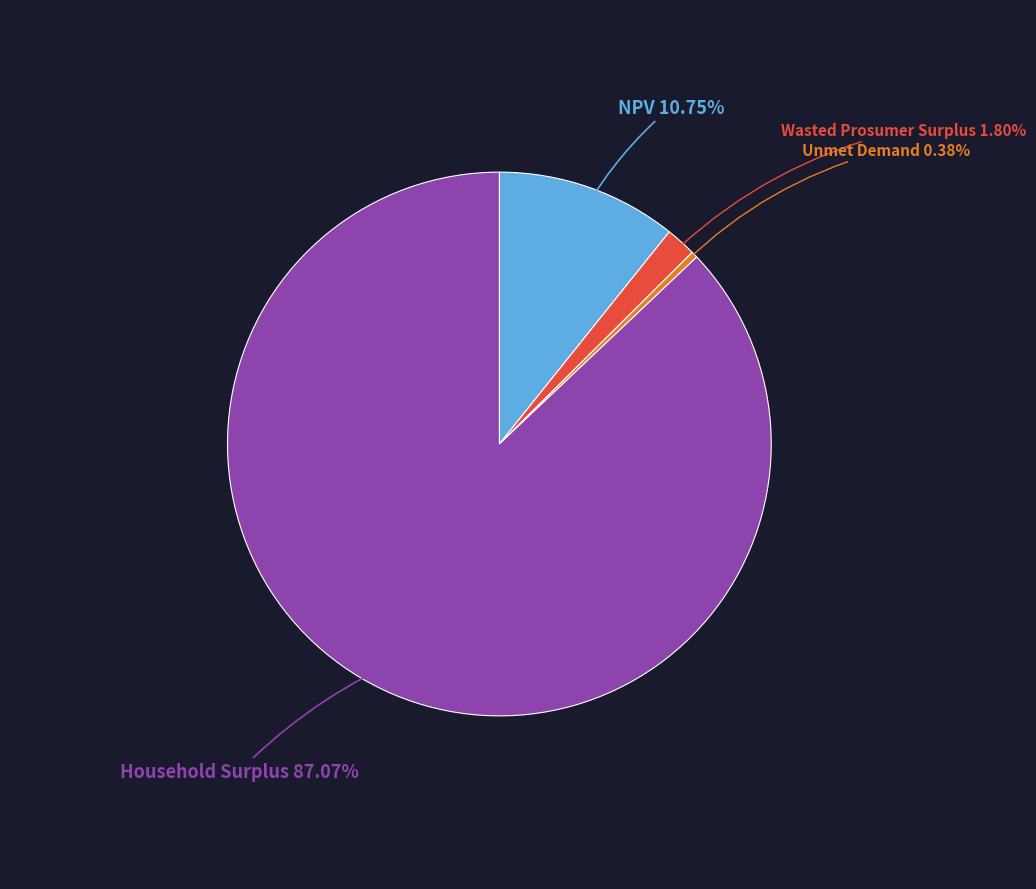

Is there any slice that represents more than half of the pie?

Yes